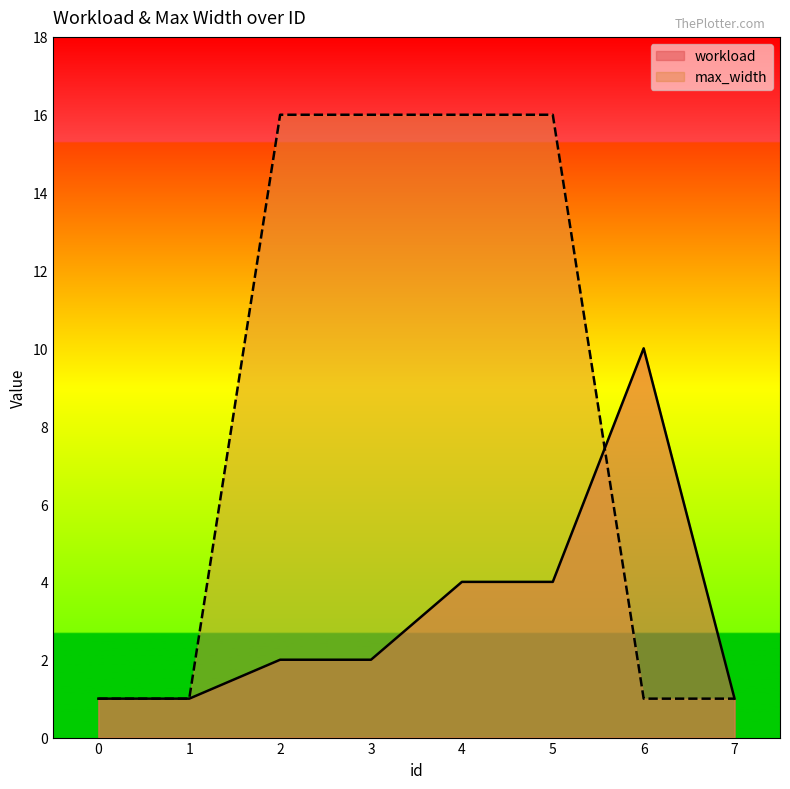

How many data points in workload are above 2?

3